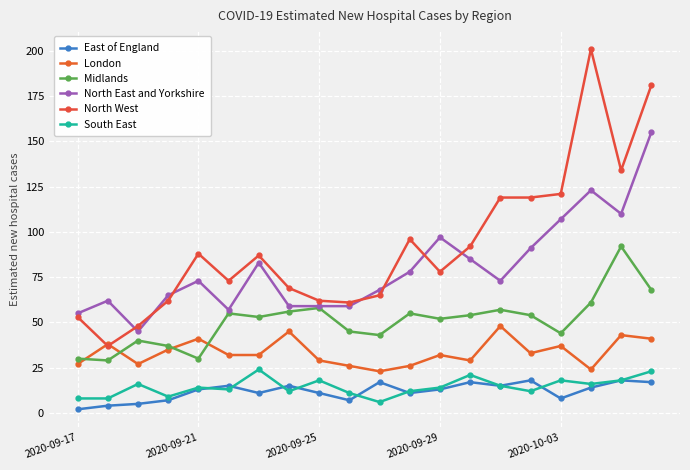

Reading left to right, transcribe all the data shown in this chart.

East of England: 2	4	5	7	13	15	11	15	11	7	17	11	13	17	15	18	8	14	18	17
London: 27	38	27	35	41	32	32	45	29	26	23	26	32	29	48	33	37	24	43	41
Midlands: 30	29	40	37	30	55	53	56	58	45	43	55	52	54	57	54	44	61	92	68
North East and Yorkshire: 55	62	45	65	73	57	83	59	59	59	68	78	97	85	73	91	107	123	110	155
North West: 53	37	48	62	88	73	87	69	62	61	65	96	78	92	119	119	121	201	134	181
South East: 8	8	16	9	14	13	24	12	18	11	6	12	14	21	15	12	18	16	18	23